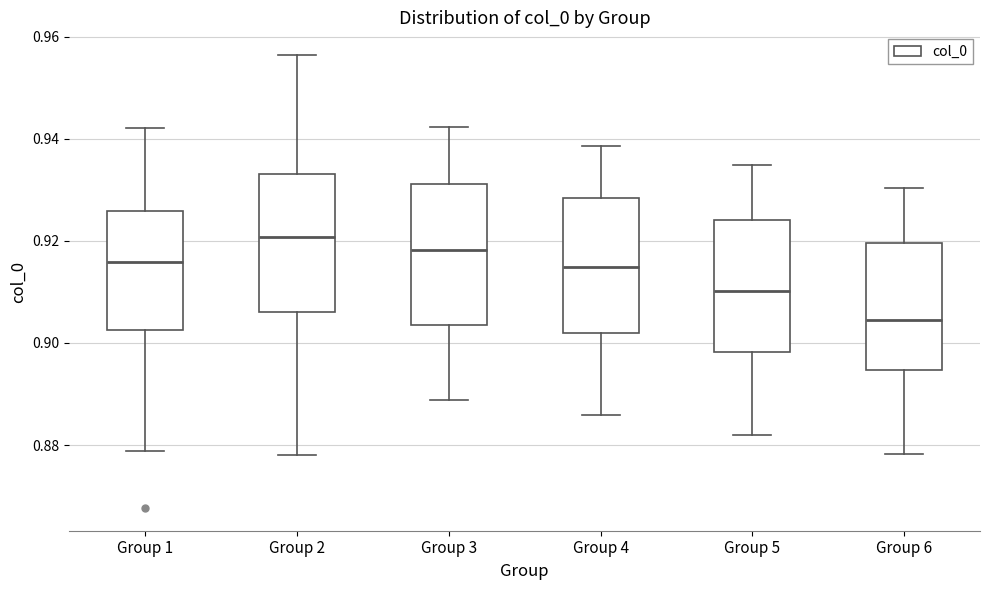

Where does the upper whisker of the box for Group 4 end on the y-axis? The values are not printed on the chart, so give them approximately, as read against the axis.

0.938